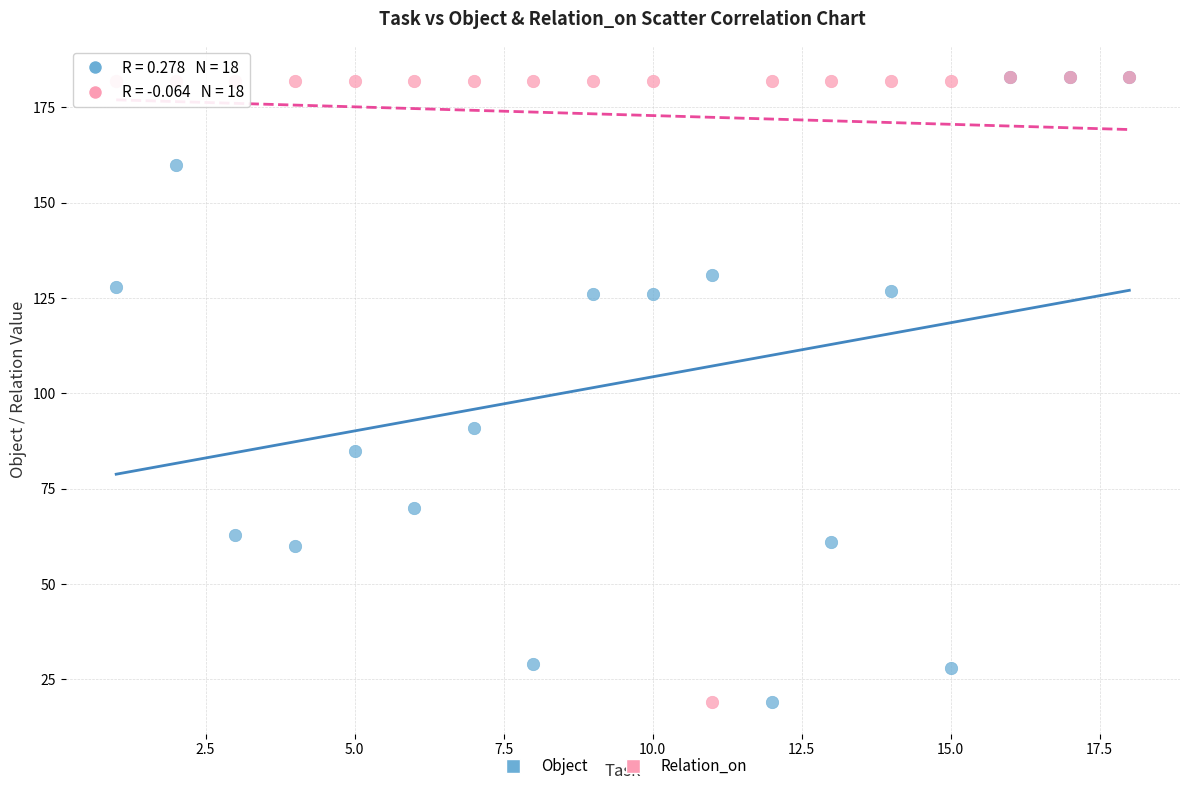

Across all series, what Y value is closest to 101?

91